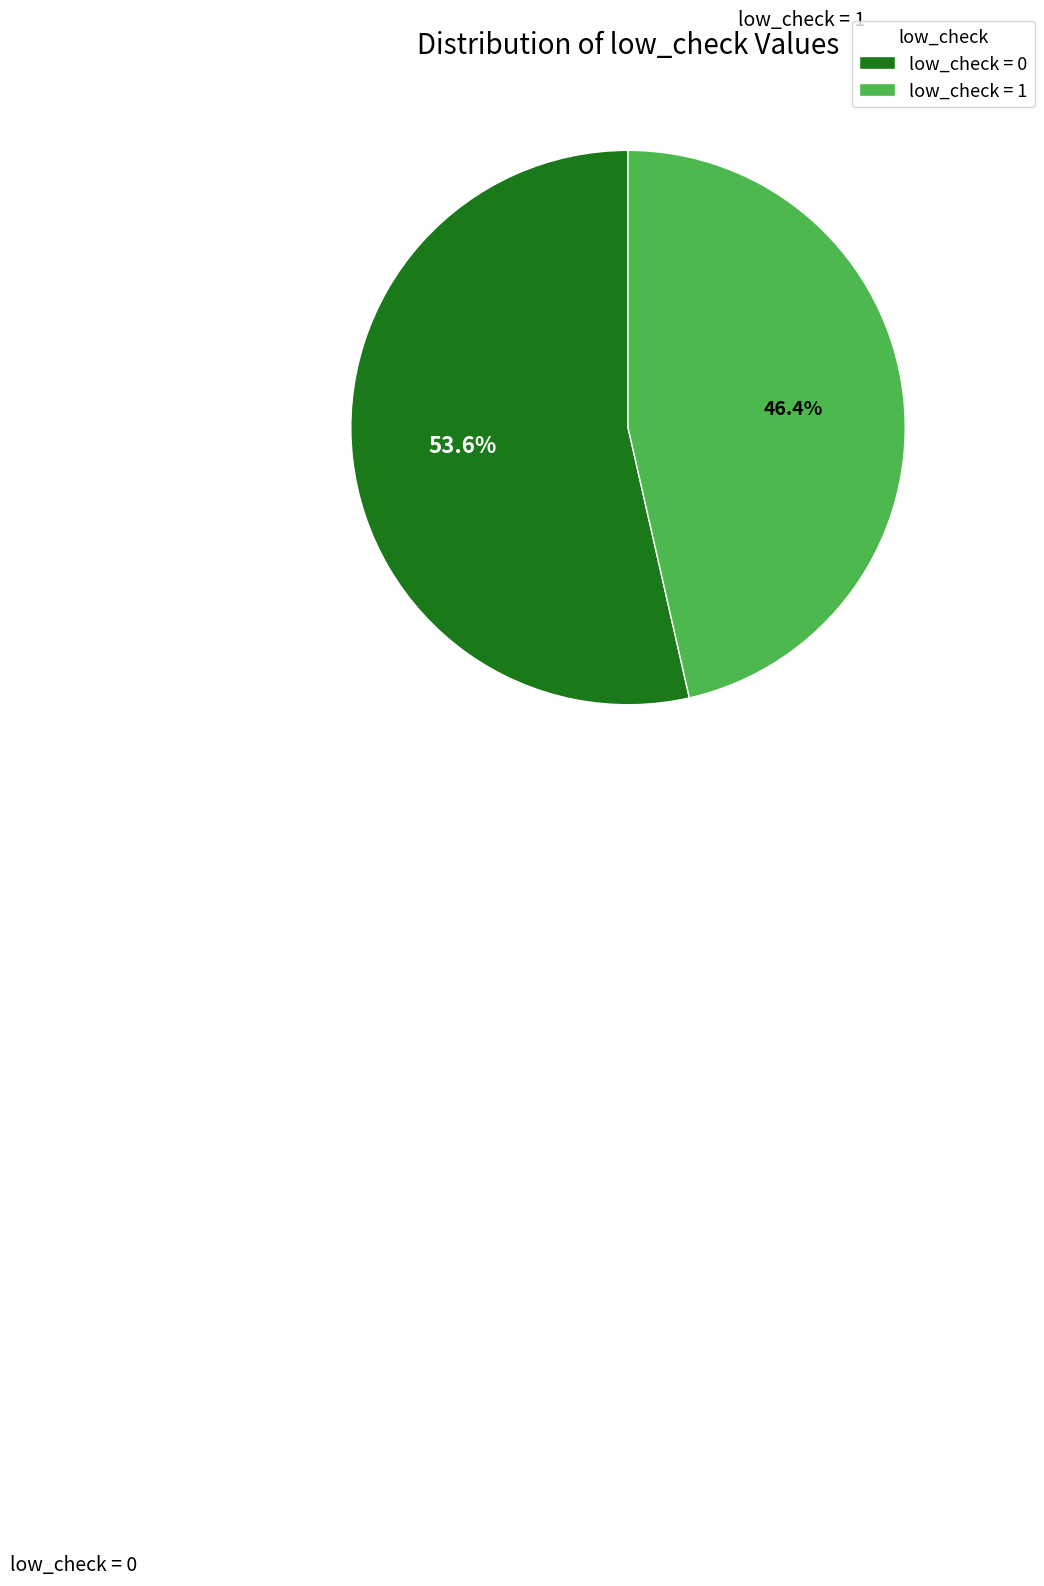

What is the largest slice in the pie chart?

low_check = 0